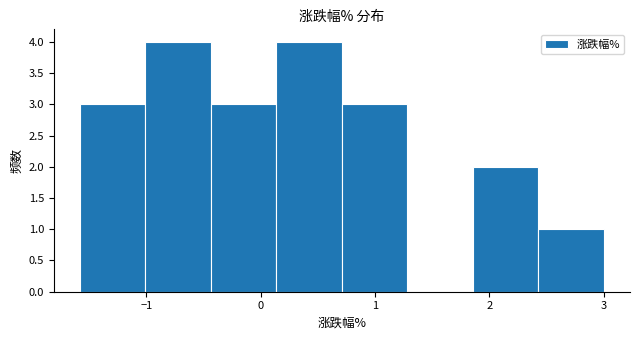

Reading left to right, transcribe this chart: for each bar, give the range it covers on the x-axis and its height. Neither the bar edges nor the heights are printed on the chart, so give them approximately, as read against the axes.

-1.6 to -1.0: 3
-1.0 to -0.4: 4
-0.4 to 0.1: 3
0.1 to 0.7: 4
0.7 to 1.3: 3
1.3 to 1.9: 0
1.9 to 2.4: 2
2.4 to 3.0: 1